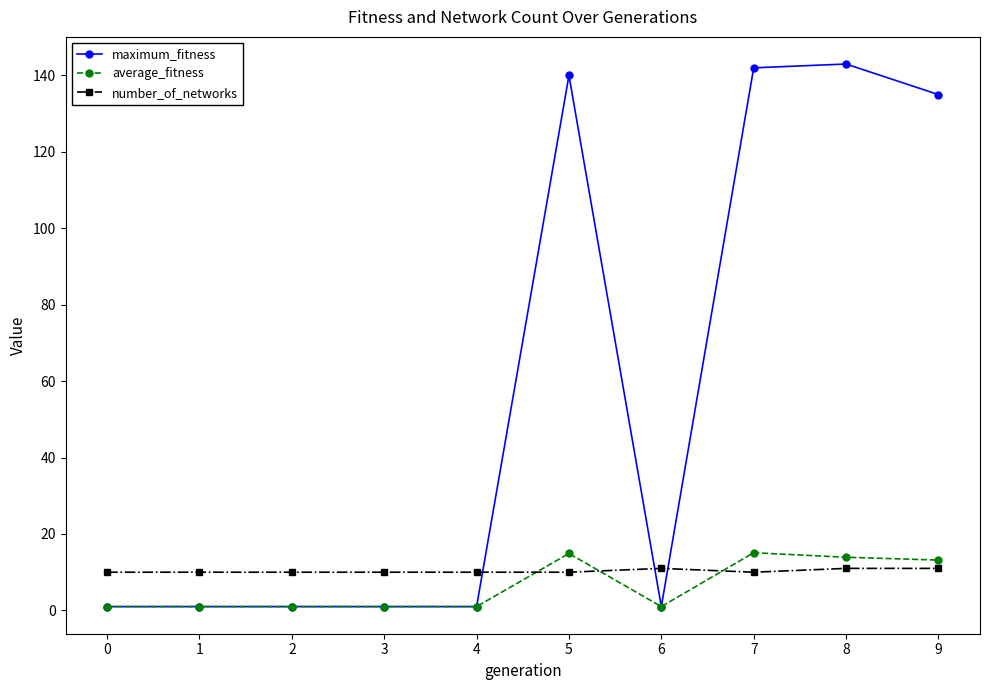

What is the value of the maximum_fitness point at the 8th from the left?

142.0